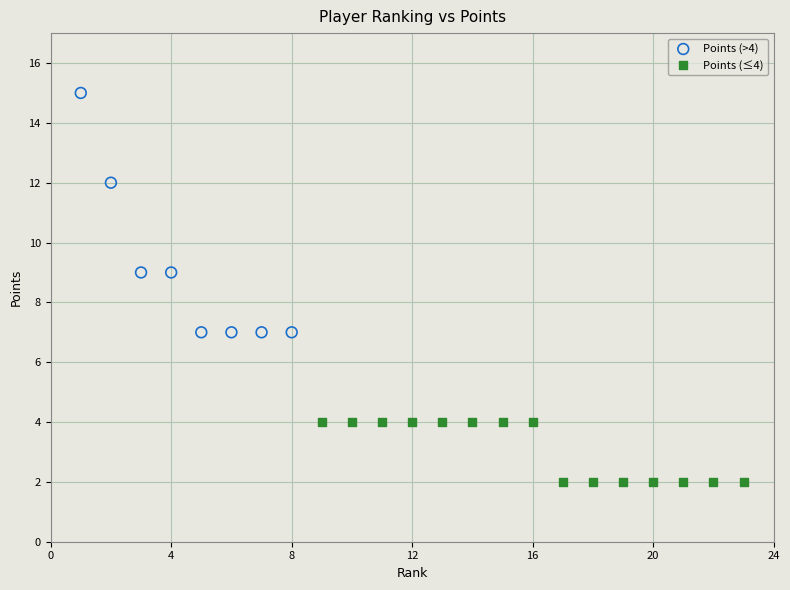

Which series has the largest Y range (max minus min)?

Points (>4)